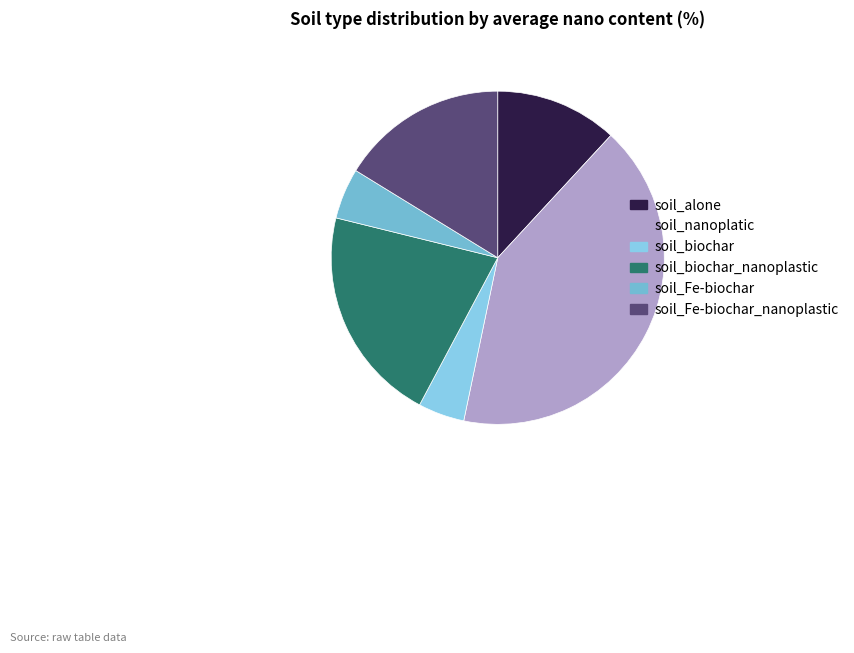

Count the number of slices in the pie.

6